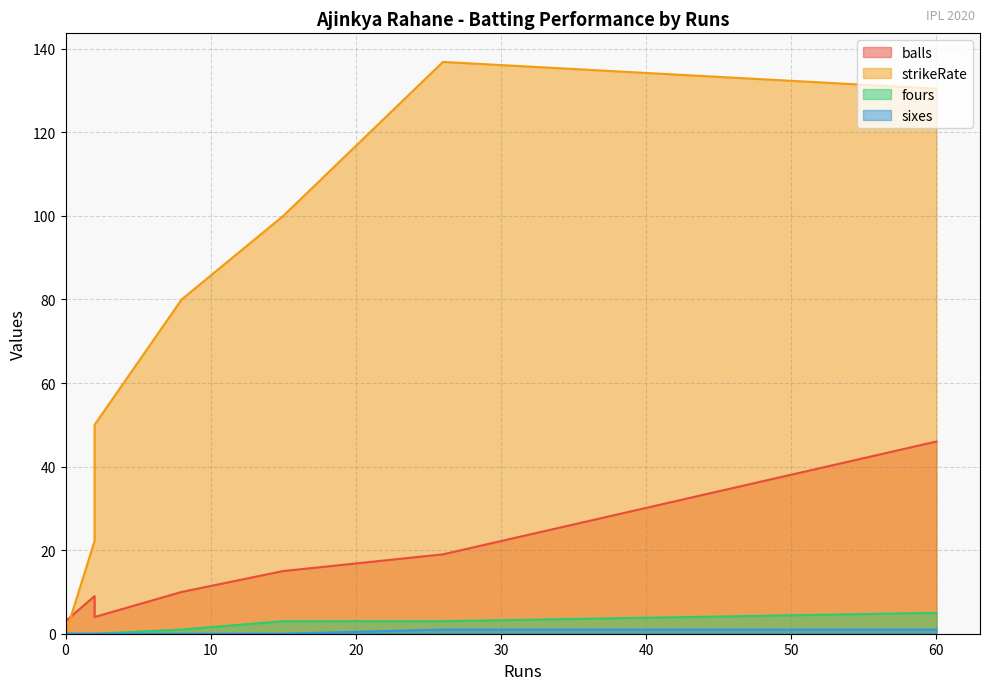

The value of fours at 26 is 1.7. True or false?

False